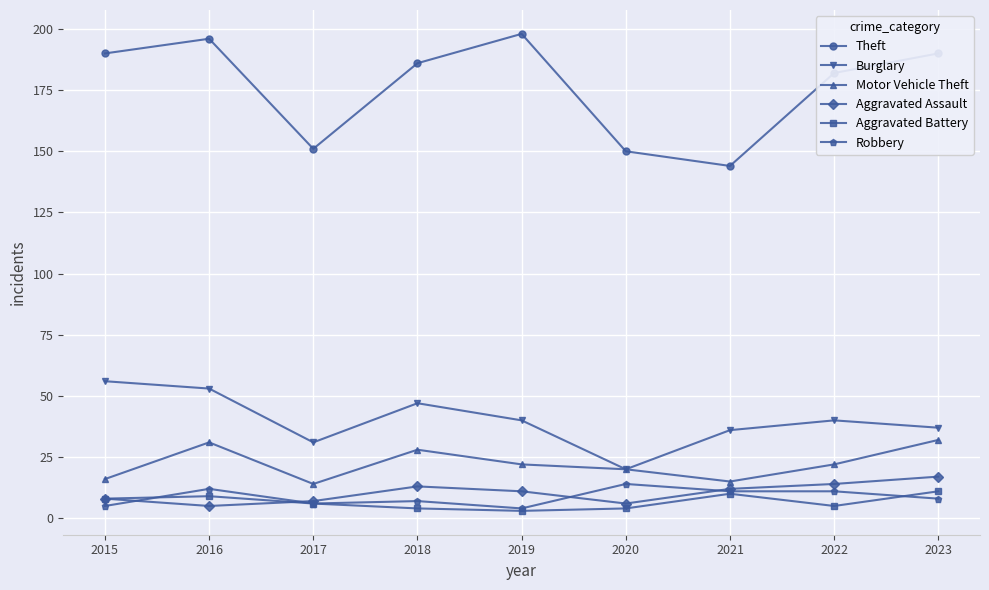

What is the sum of all Robbery values?

78